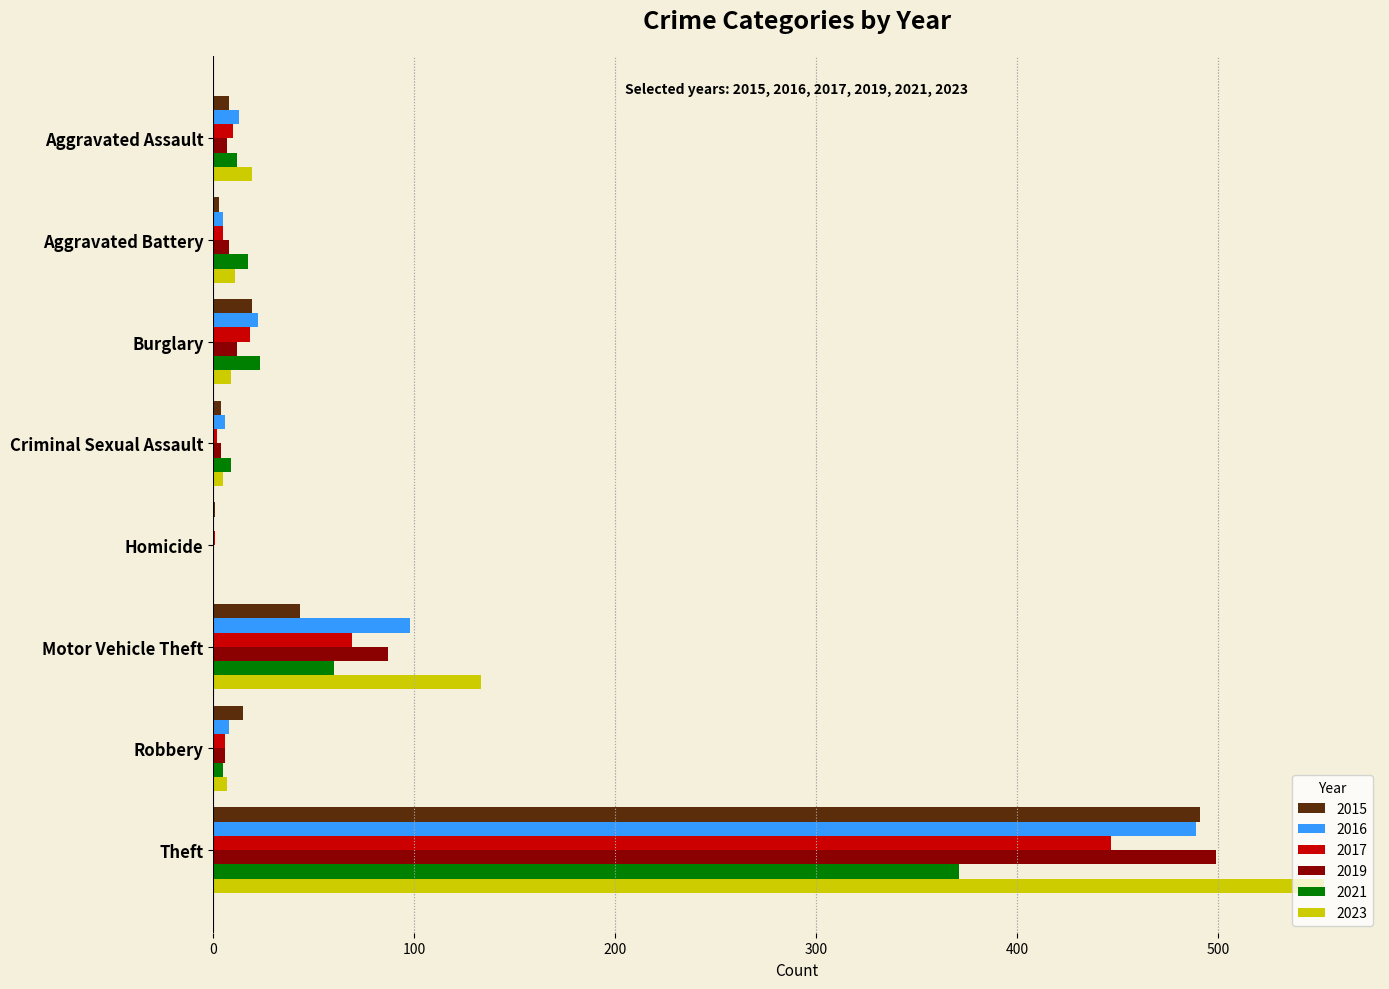

Between Motor Vehicle Theft and Theft, which series saw the biggest shift?

2015